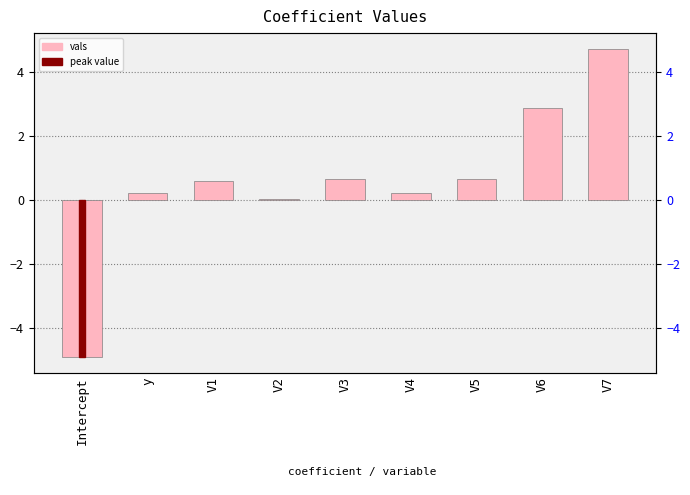

Is it true that the value at y is 0.2?

True